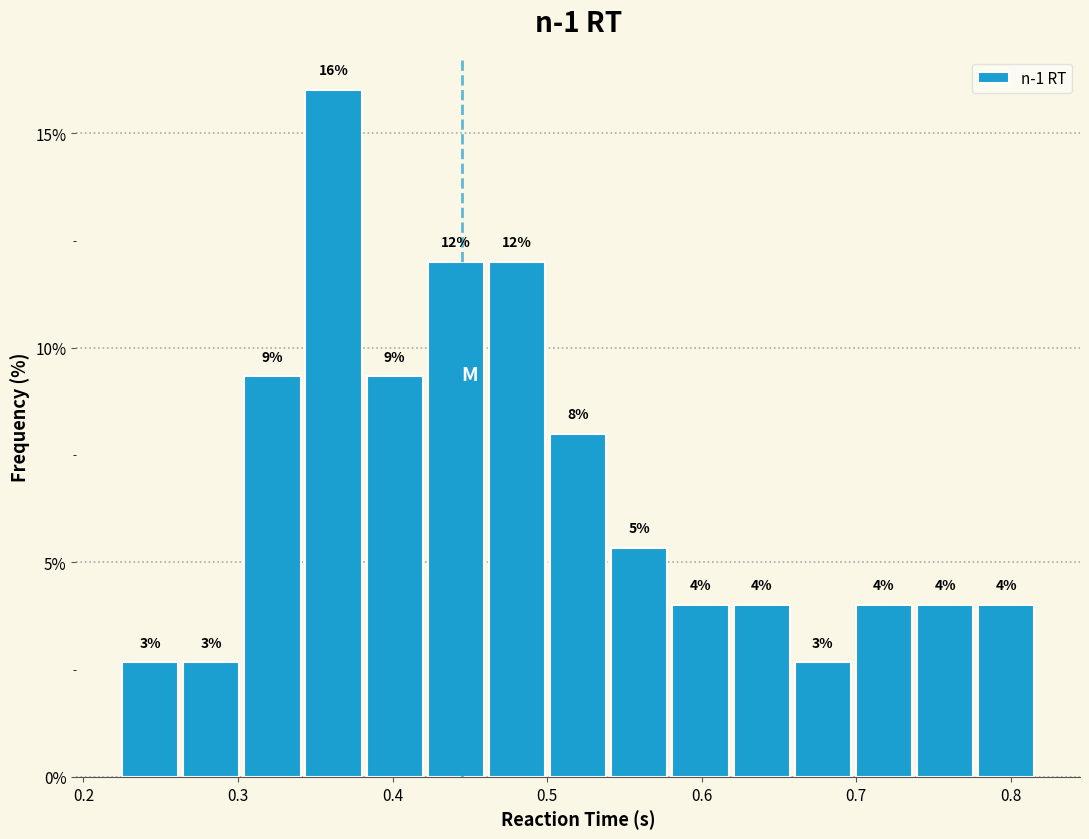

Read against the x-axis, roughly where is the centre of the tallest bar?

0.36